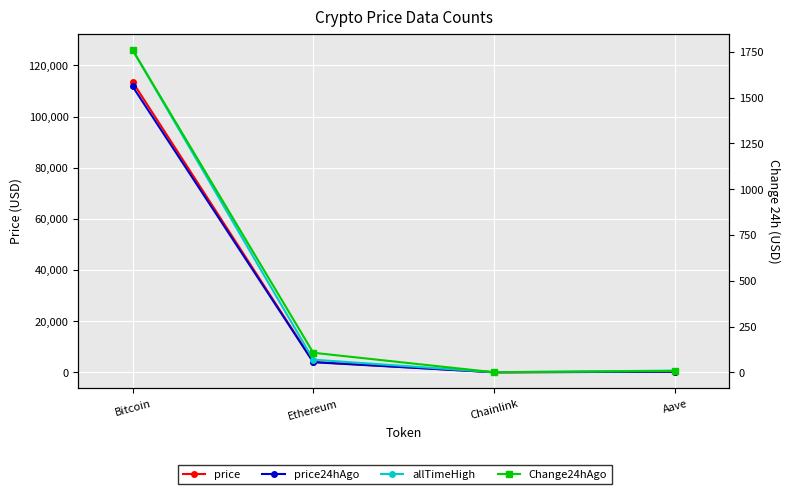

What is the total value across all series at Ethereum?

13063.9